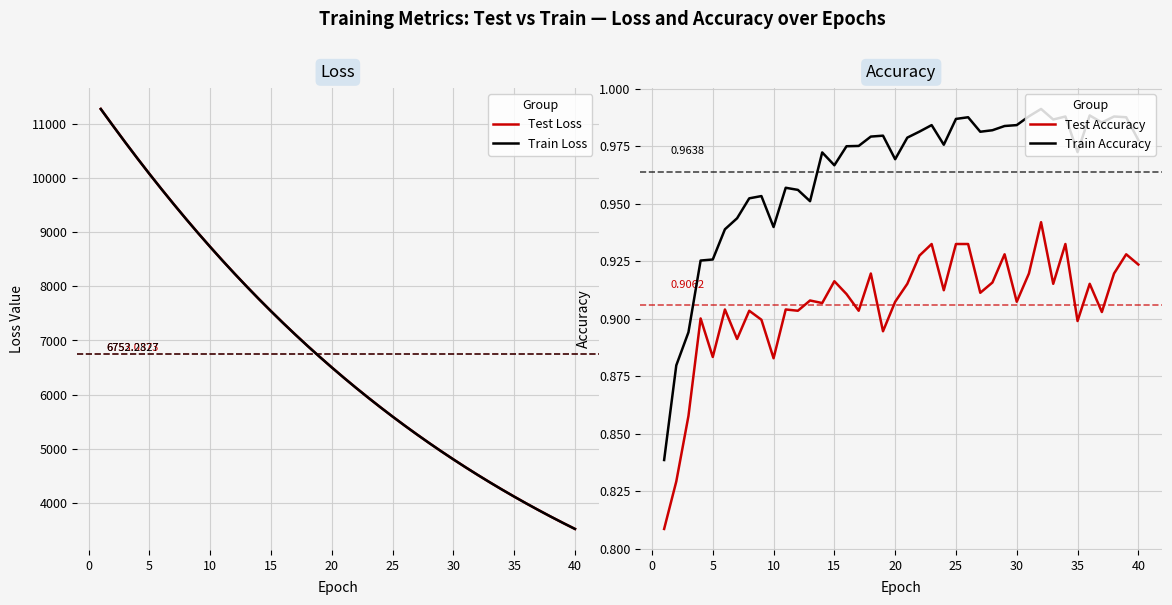

True or false: Test Accuracy and Train Accuracy cross at least once.

False